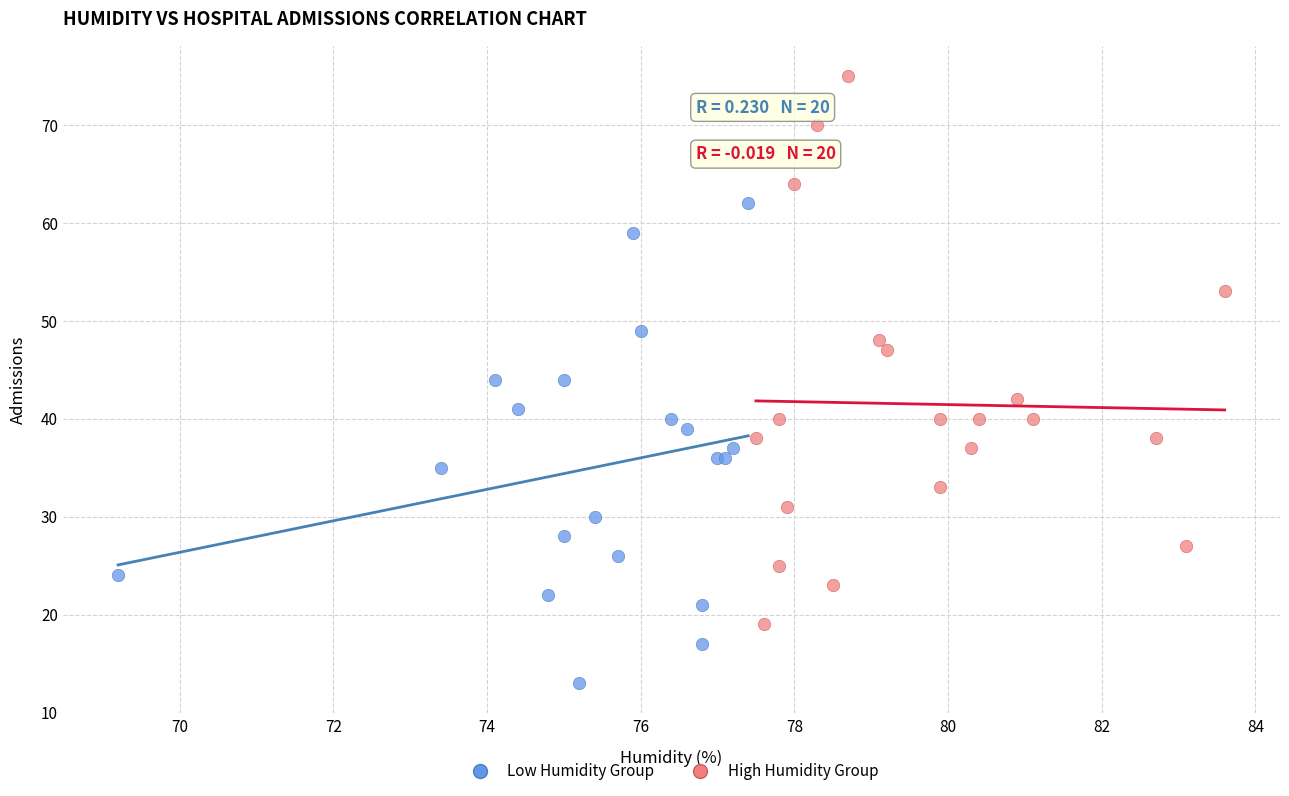

What are all the series names shown in the legend?

Low Humidity Group, High Humidity Group